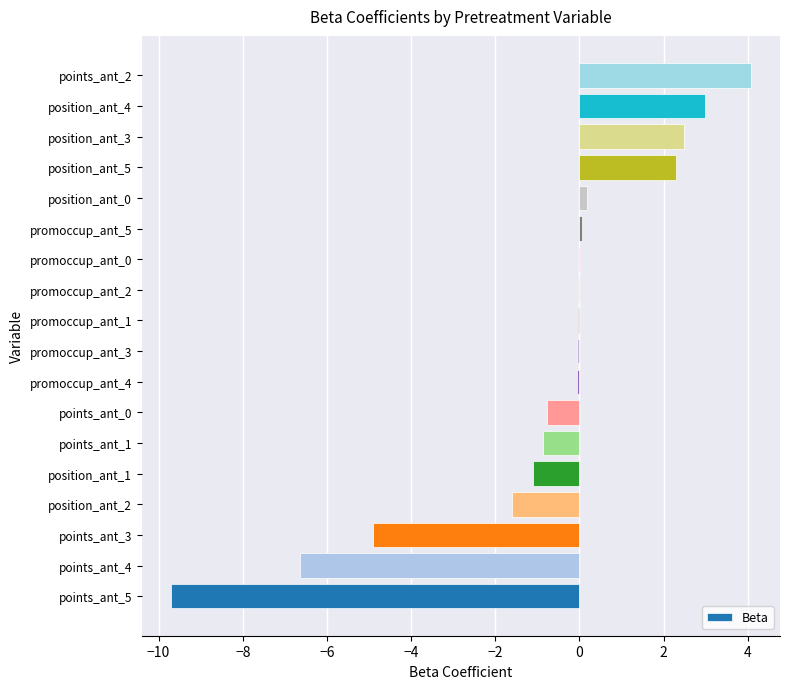

Does the chart contain stacked bars?

No